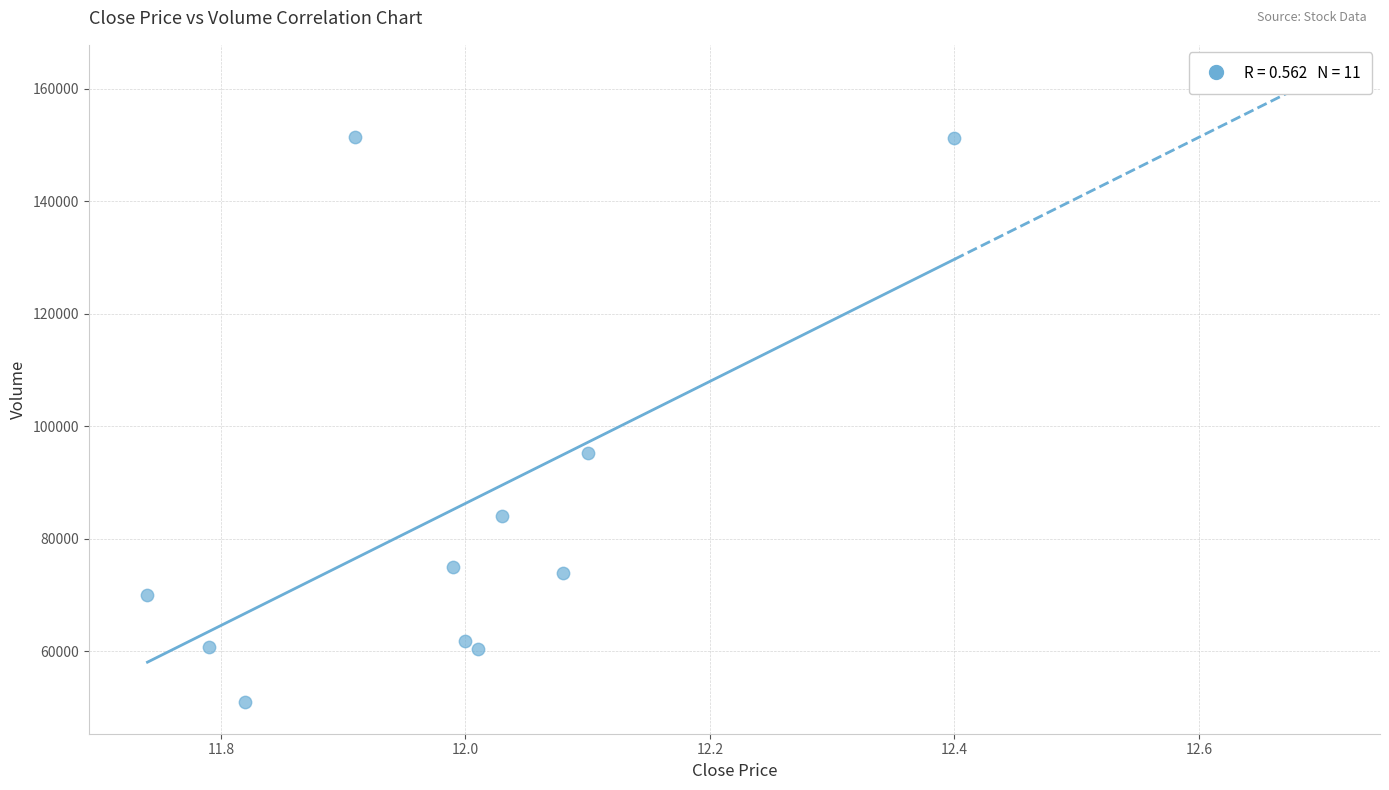

What Y value in the scatter plot is closest to 101180?

95302.8